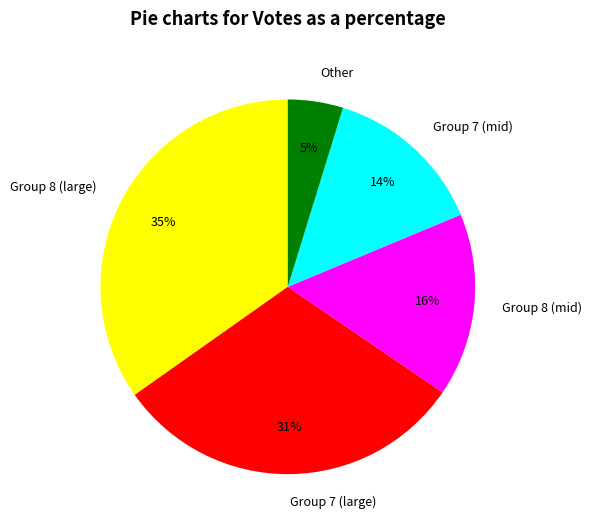

Is the sum of Group 7 (large) and Other greater than half?

No